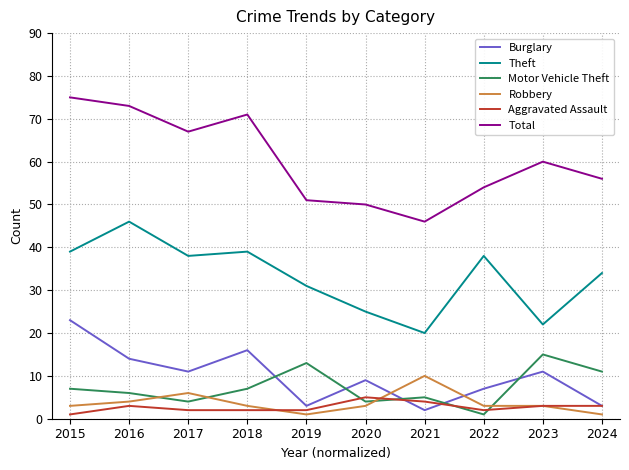

The Burglary series shows 3 at 2023. True or false?

False